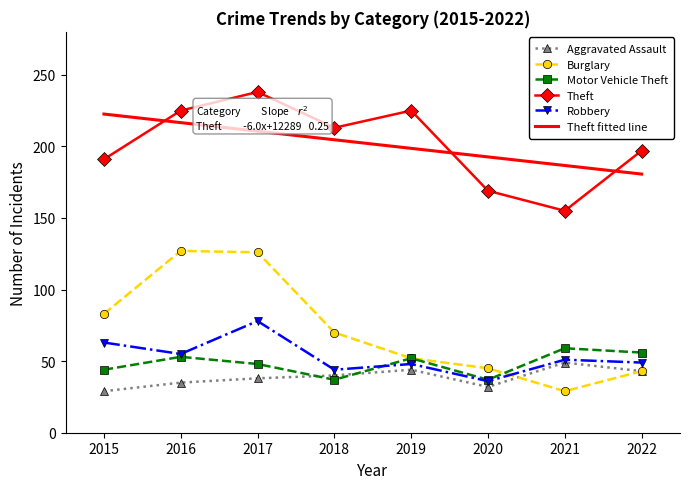

At 2015, list the series in order from largest to smallest.

Theft, Burglary, Robbery, Motor Vehicle Theft, Aggravated Assault